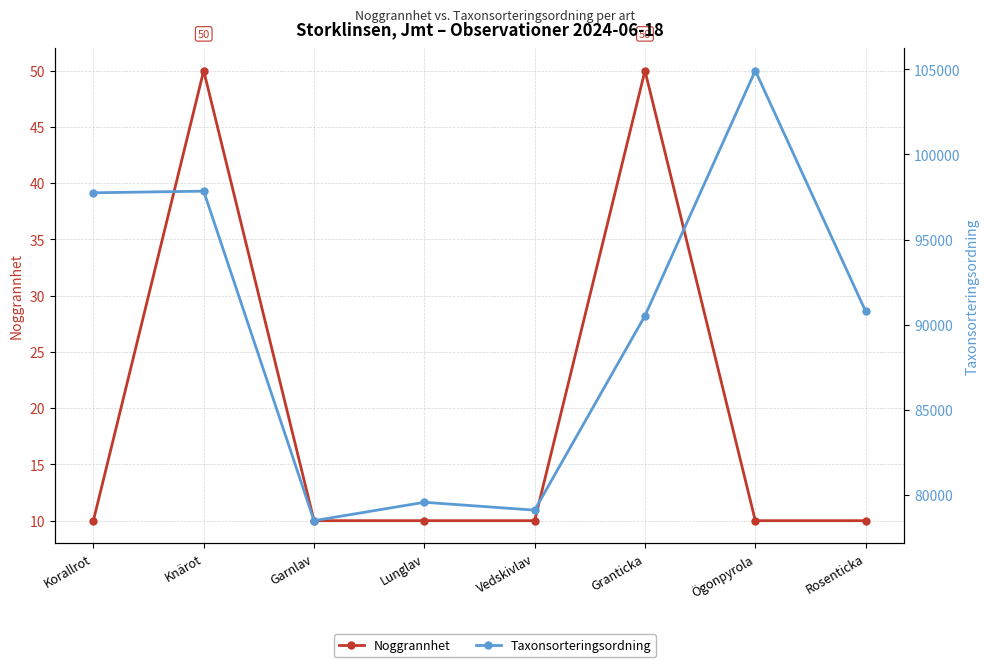

At how many categories does at least one series exceed 53932?

8